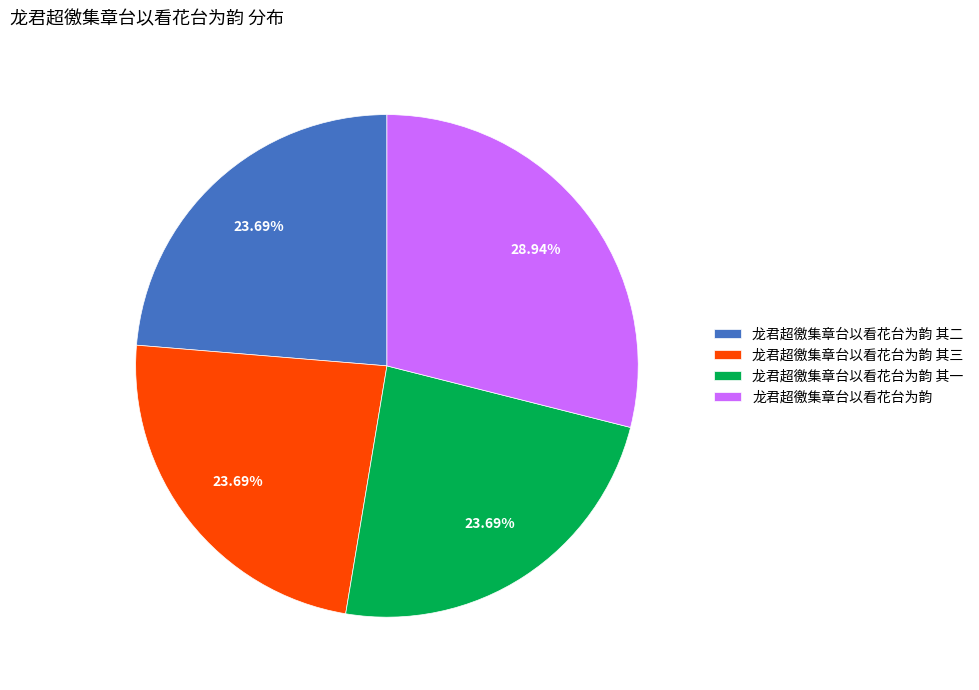

To the nearest percent, what is the difference between the 龙君超徼集章台以看花台为韵 其三 and 龙君超徼集章台以看花台为韵 slice percentages?

5%